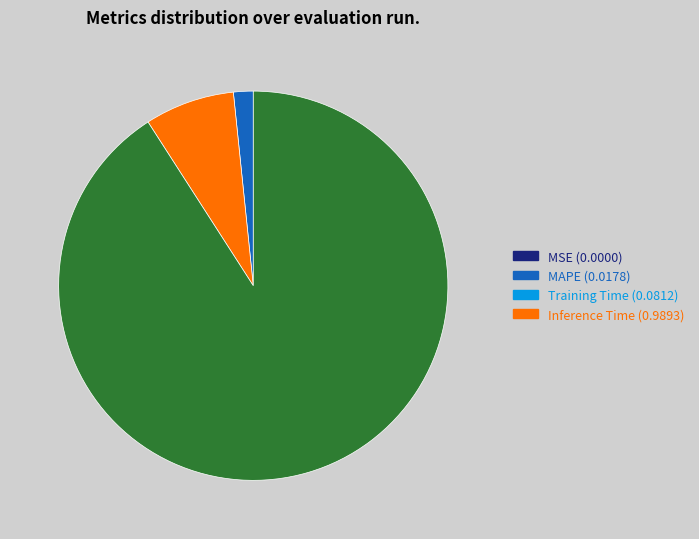

Is there any slice that represents more than half of the pie?

Yes